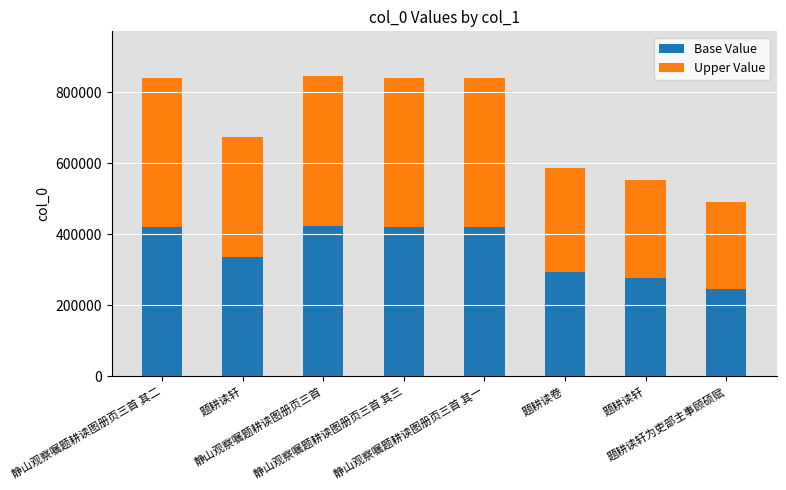

What are all the series names shown in the legend?

Base Value, Upper Value